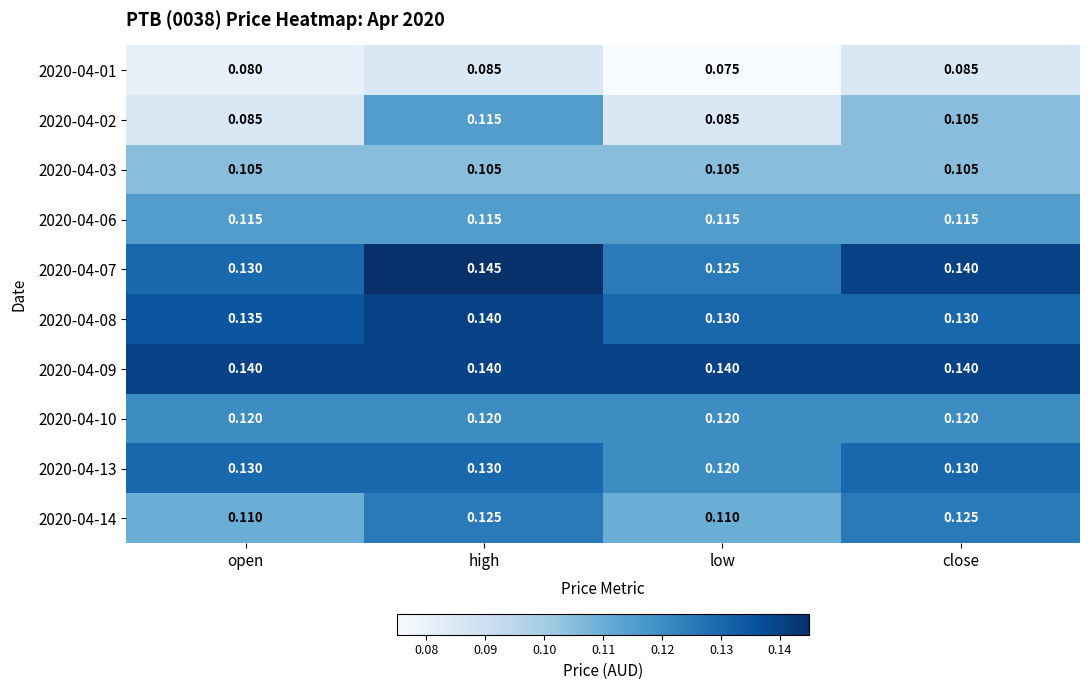

Which series has the largest total across all categories?

2020-04-09